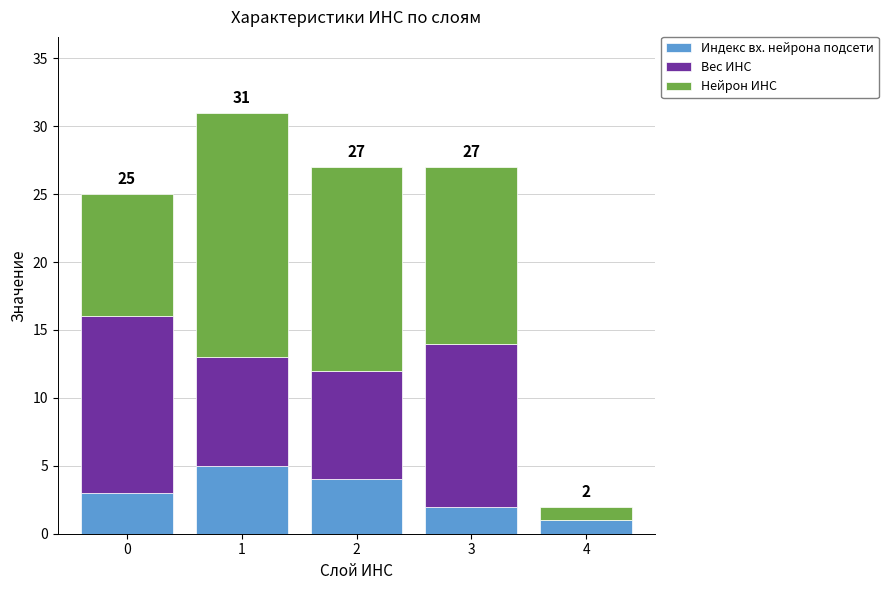

What is the highest value of the Индекс вх. нейрона подсети series?

5